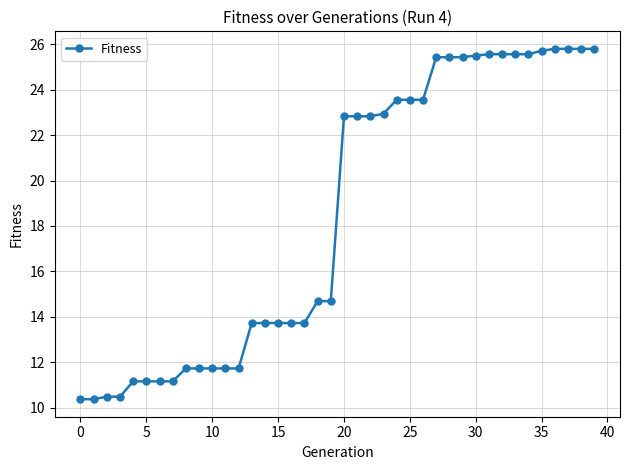

What is the difference between the maximum and minimum values?

15.4